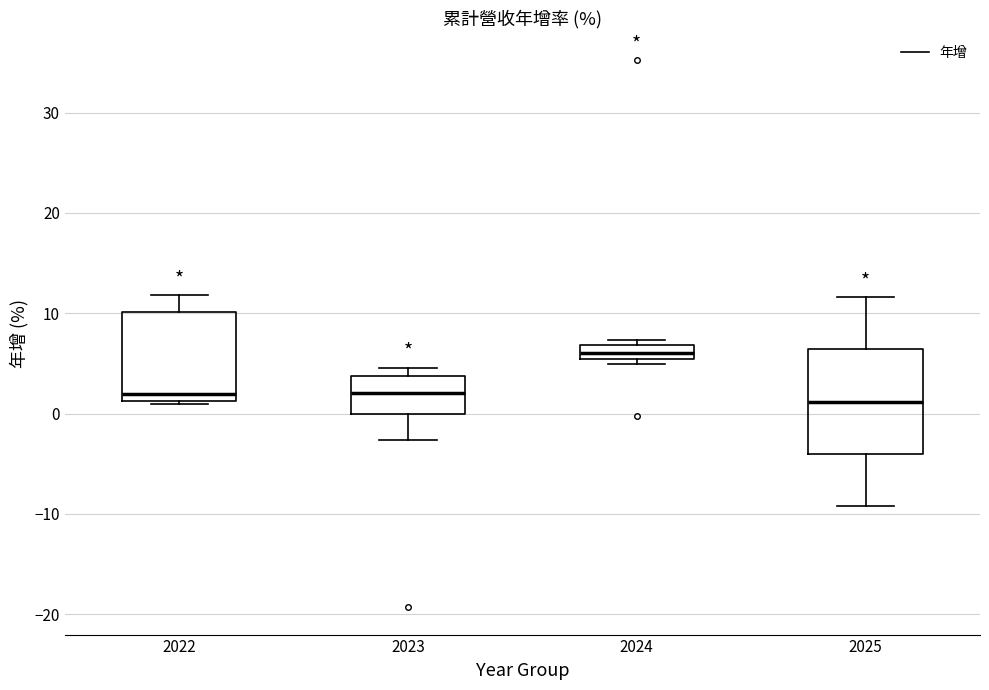

Which box's median line is the highest?

2024